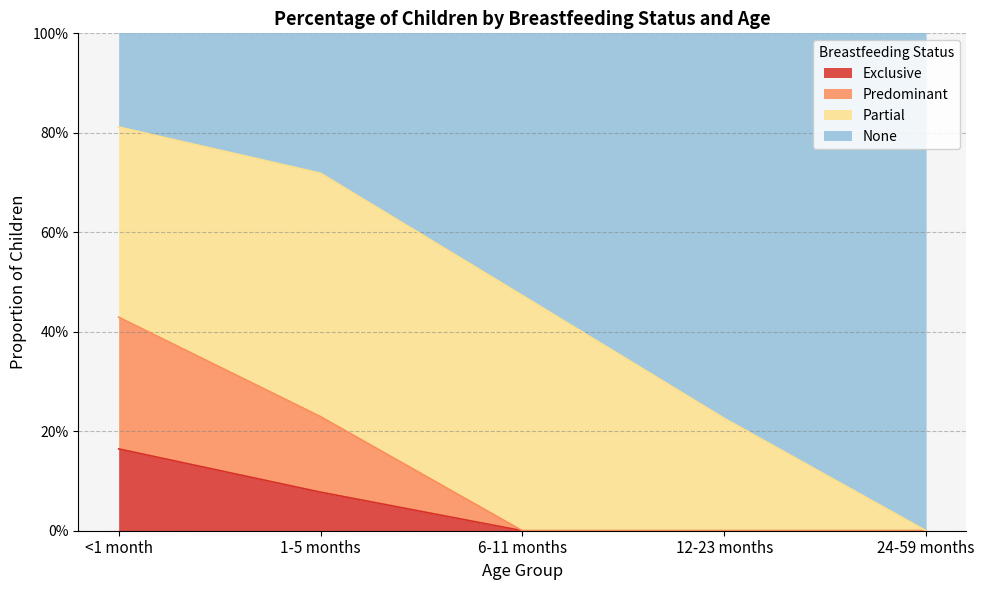

What is the label of the 4th point from the right?

1-5 months